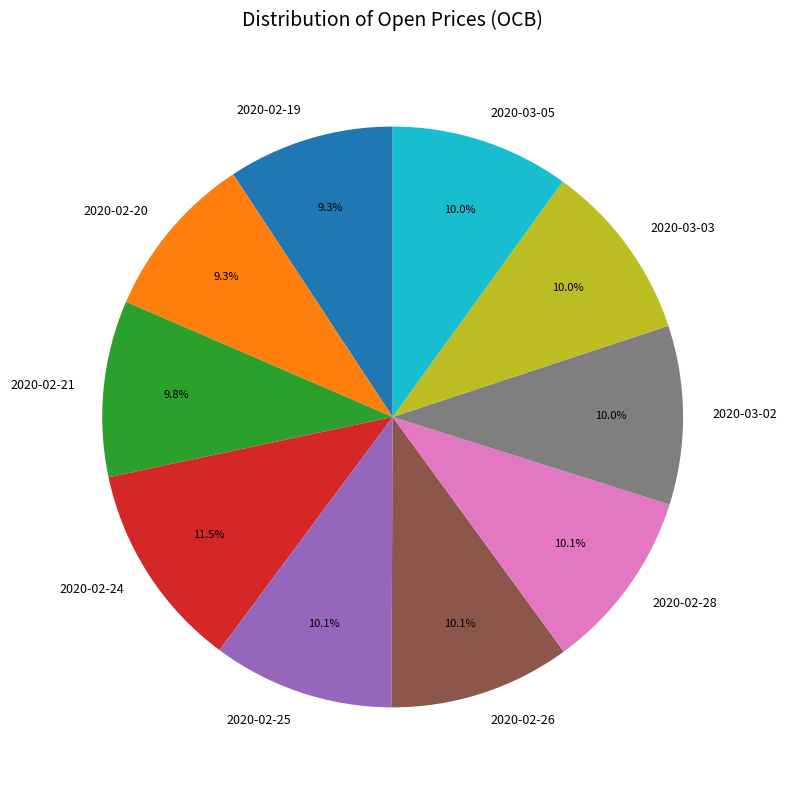

To the nearest percent, what is the difference between the 2020-02-24 and 2020-02-20 slice percentages?

2%